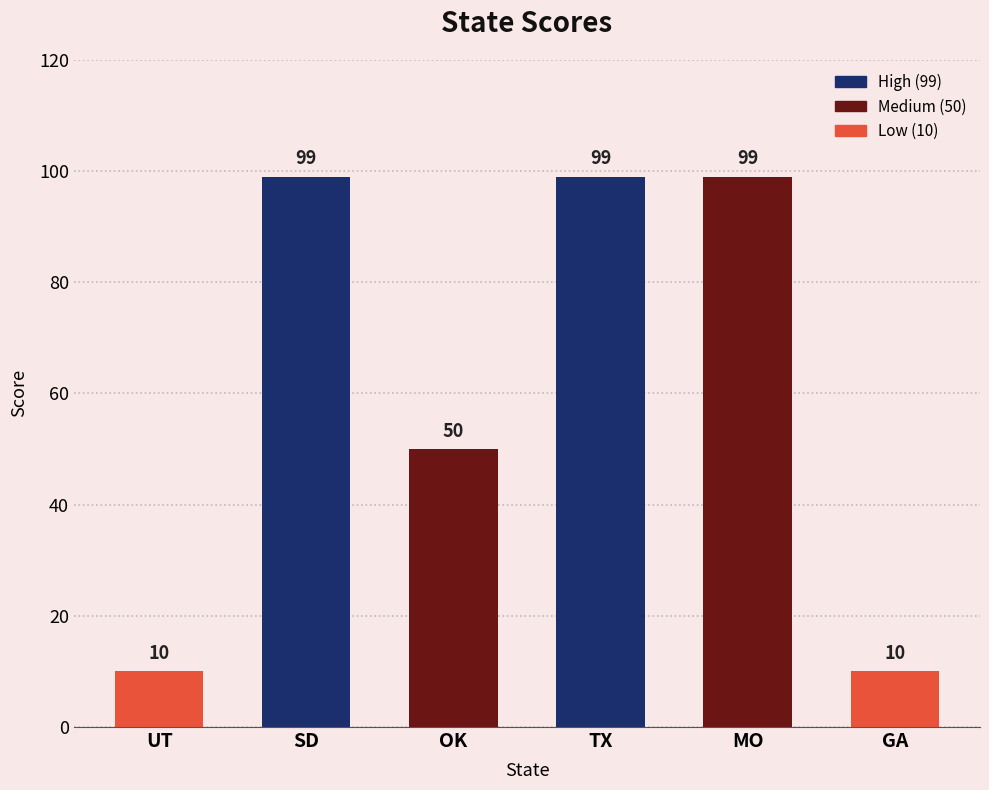

What is the ratio of the value at OK to the value at TX?

0.5